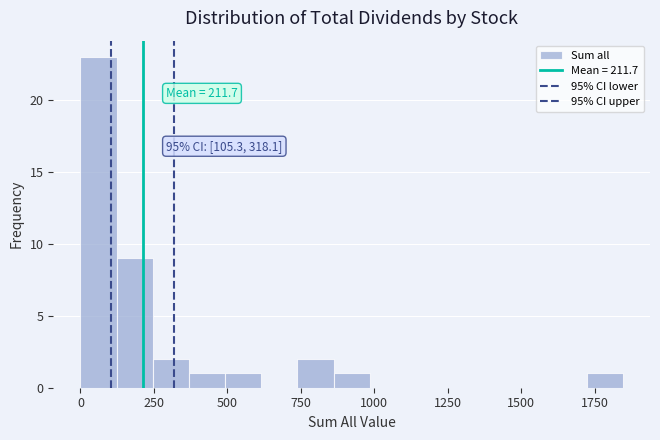

Around what value on the x-axis is the tallest bar? Give the approximate position of its centre, as read against the axis.

50